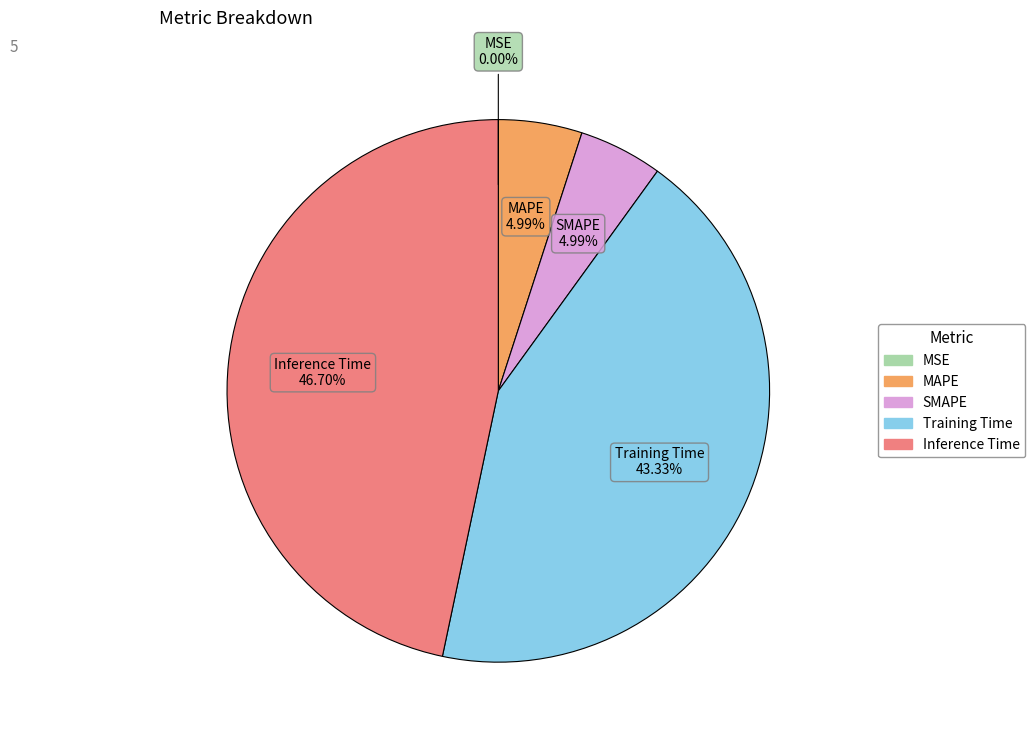

Between MAPE and Training Time, which is larger?

Training Time